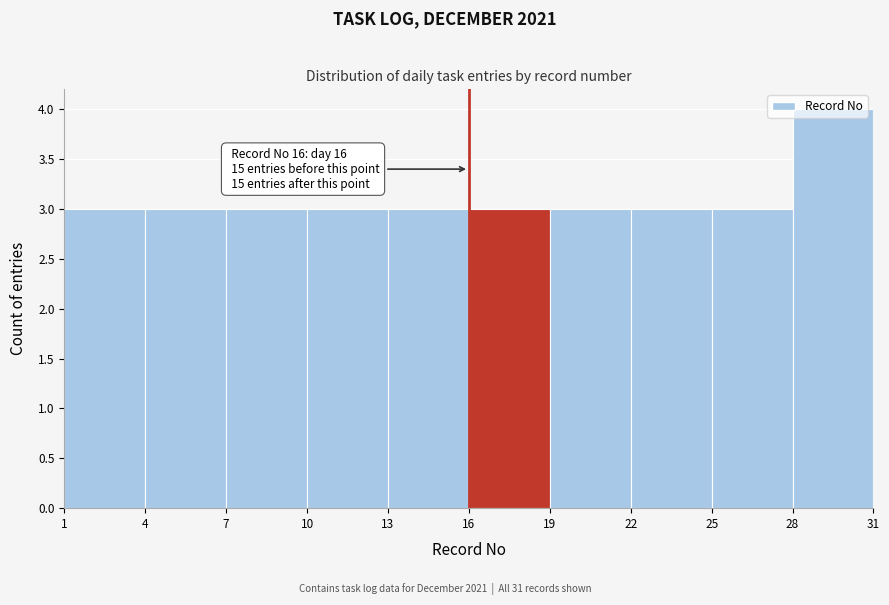

Which range on the x-axis has the tallest bar?

28 to 31